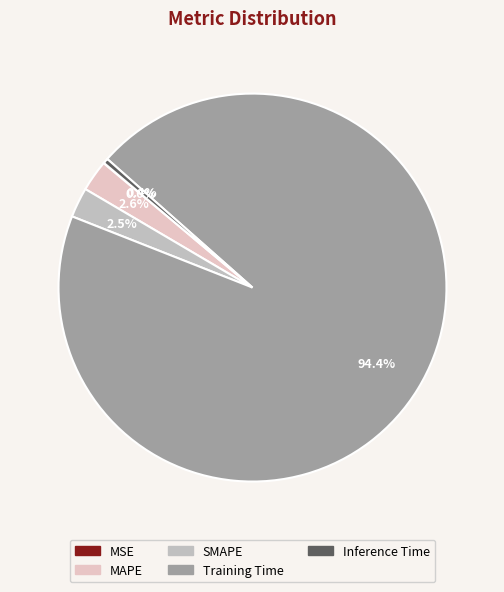

True or false: MAPE accounts for 16% of the total.

False